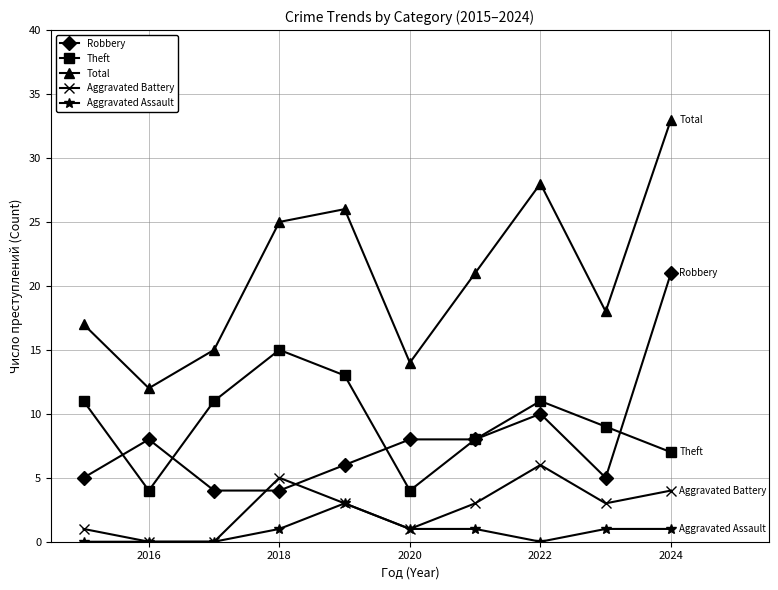

True or false: Theft has more than 0 points higher than both neighbors.

True